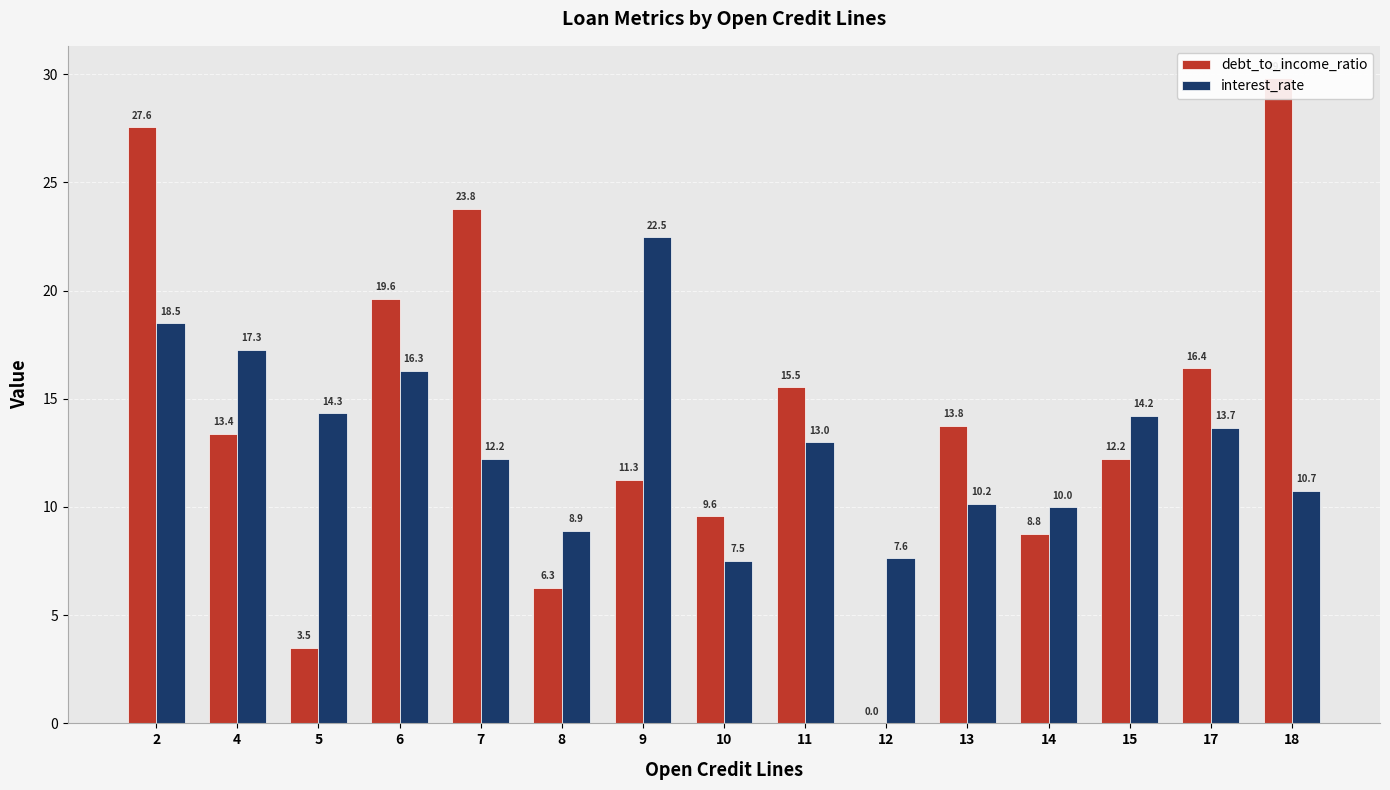

What are all the series names shown in the legend?

debt_to_income_ratio, interest_rate